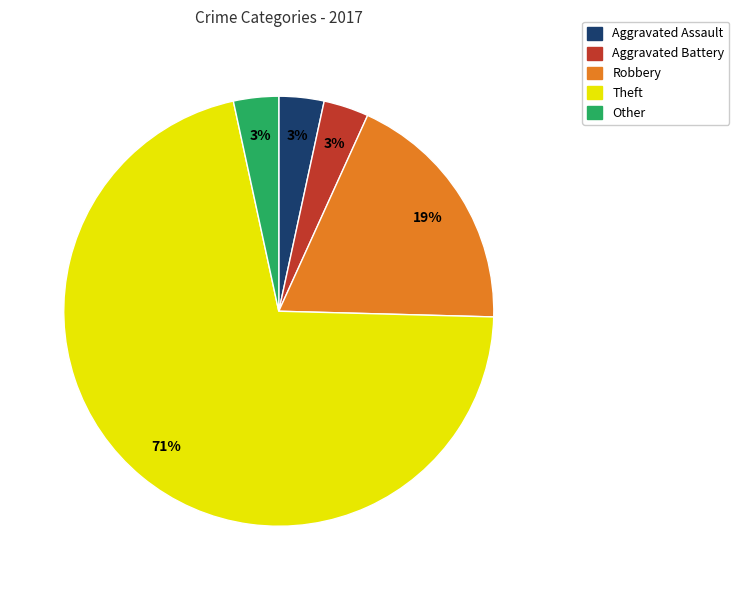

What is the largest slice in the pie chart?

Theft